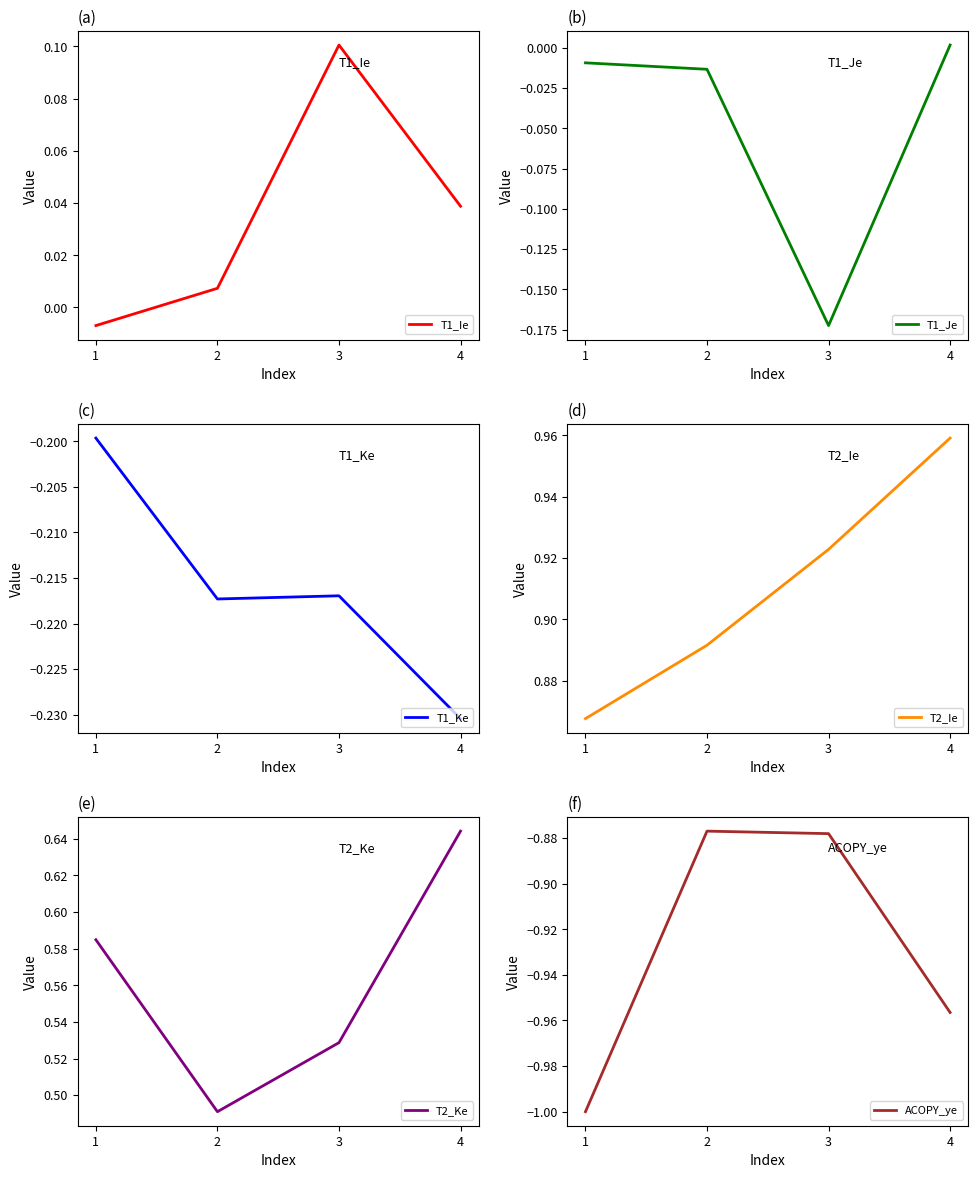

The ACOPY_ye series shows -0.9 at 3. True or false?

True